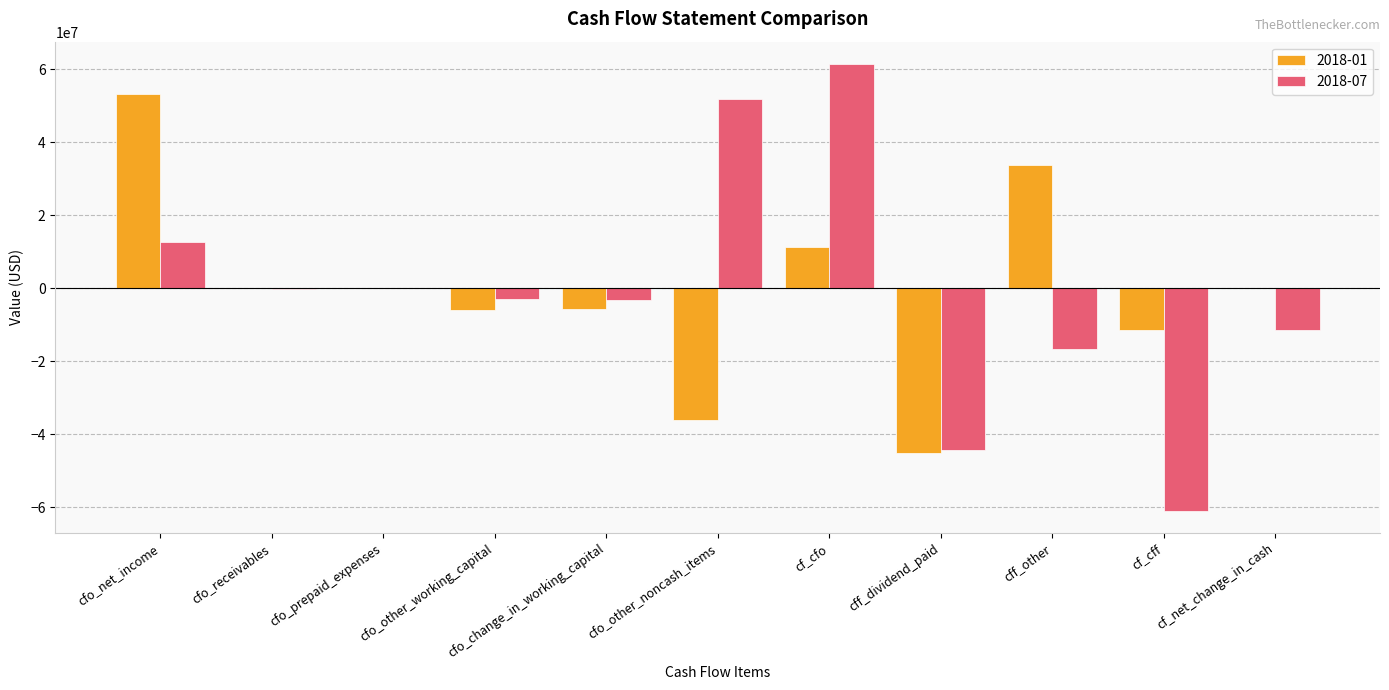

Which category has the highest value in the 2018-01 series?

cfo_net_income